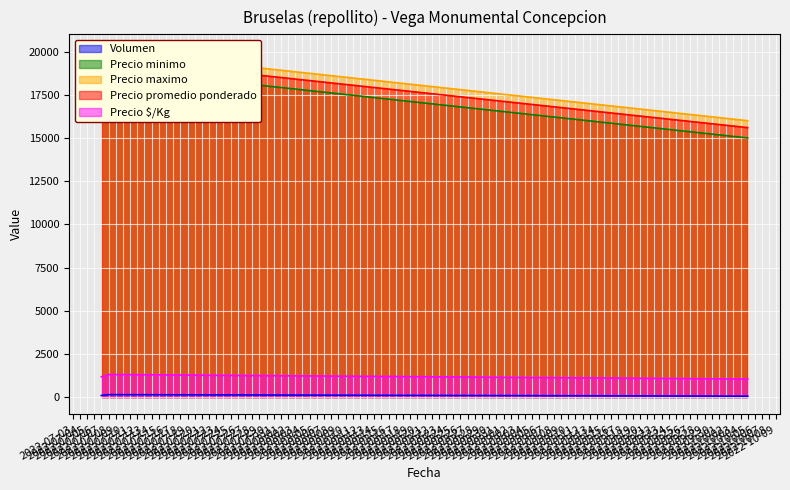

Where does the Precio $/Kg series first go above 1170?

2022-07-08